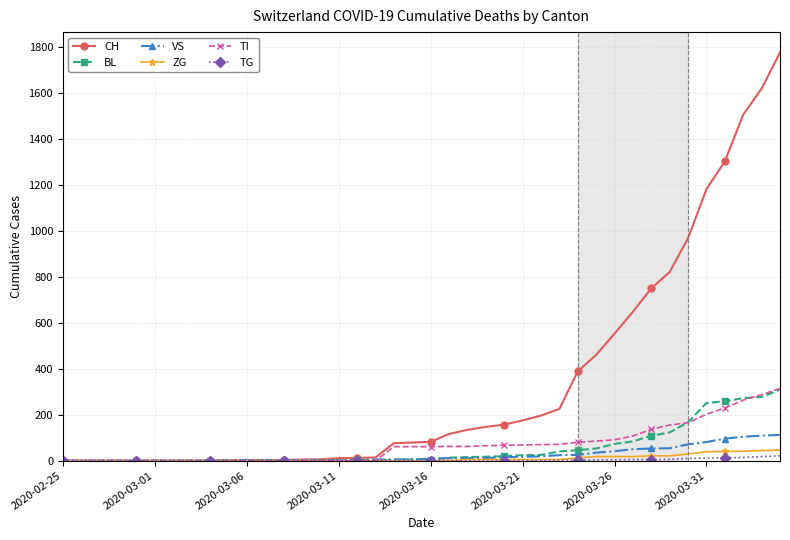

Which series has the largest range (max minus min)?

CH